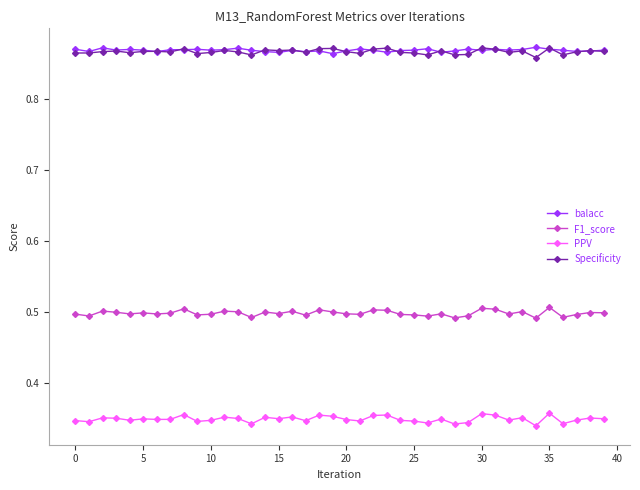

Which series has the largest range (max minus min)?

PPV